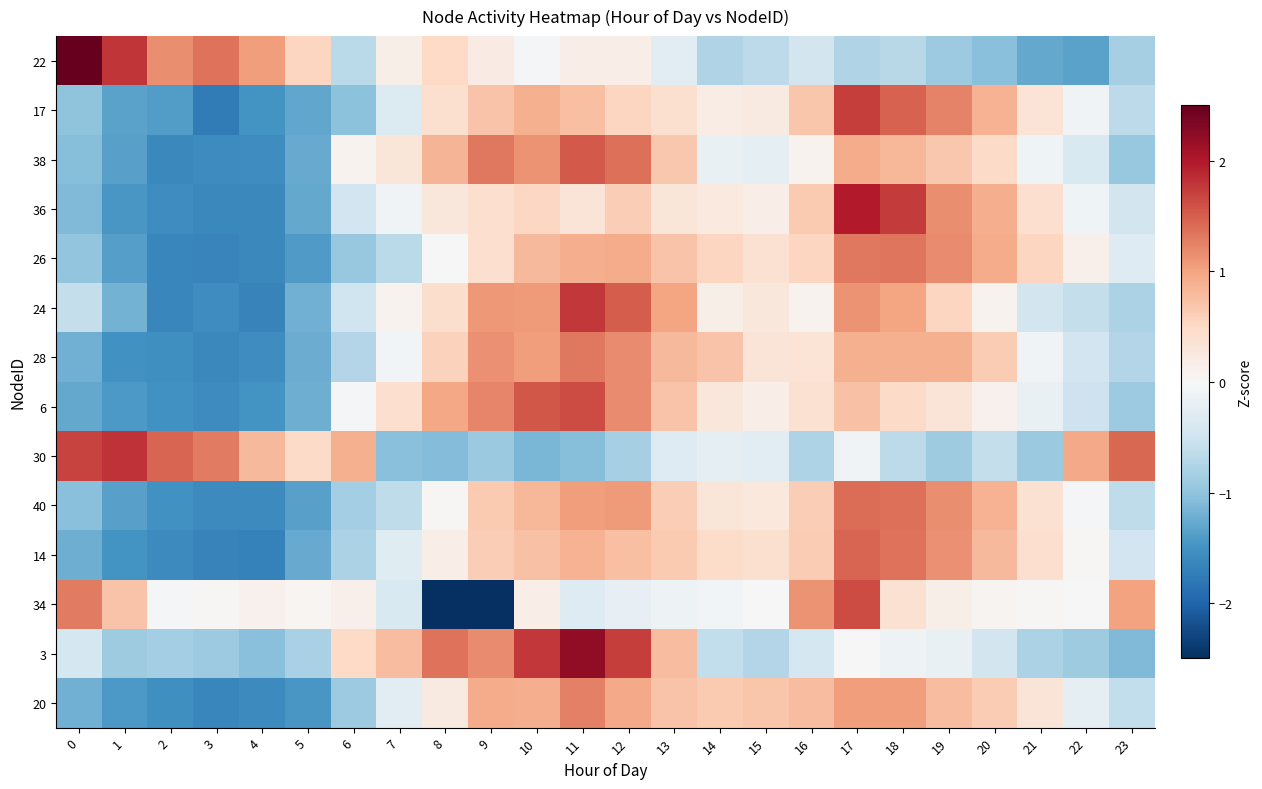

At which category is the sum across all series the highest?

17